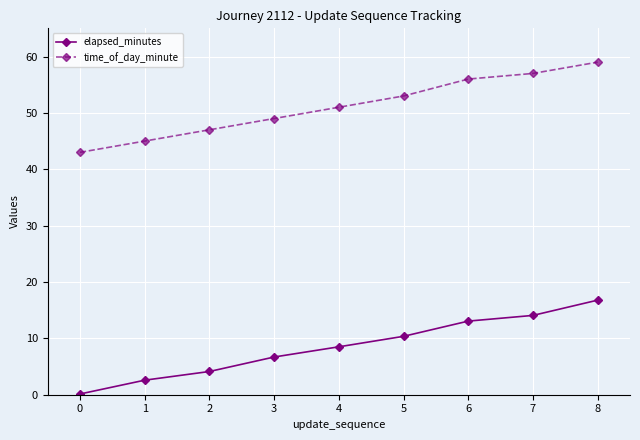

Is it true that time_of_day_minute equals 30.9 at 4?

False